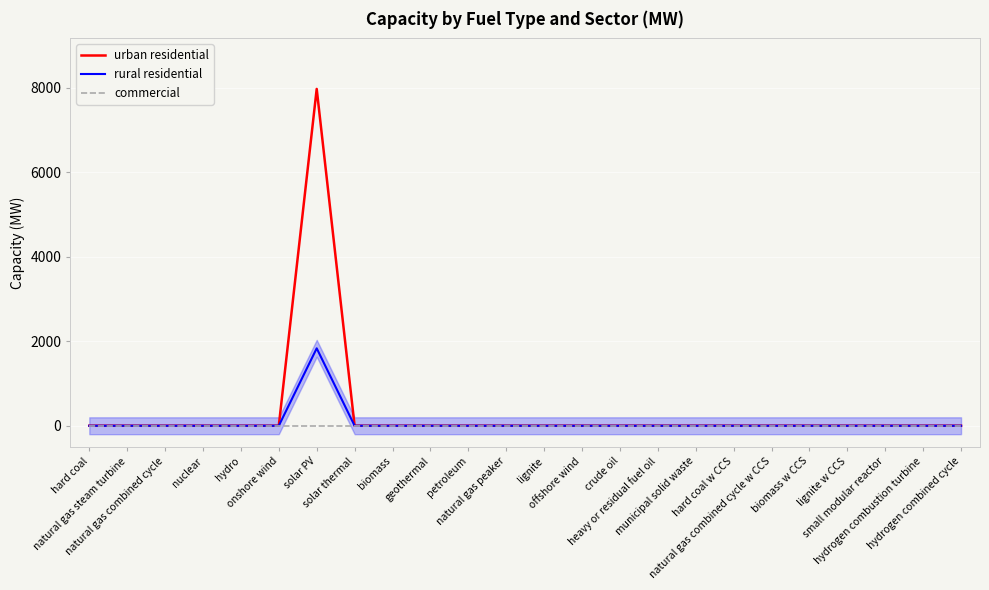

Is it true that commercial equals 0.0 at hard coal?

True